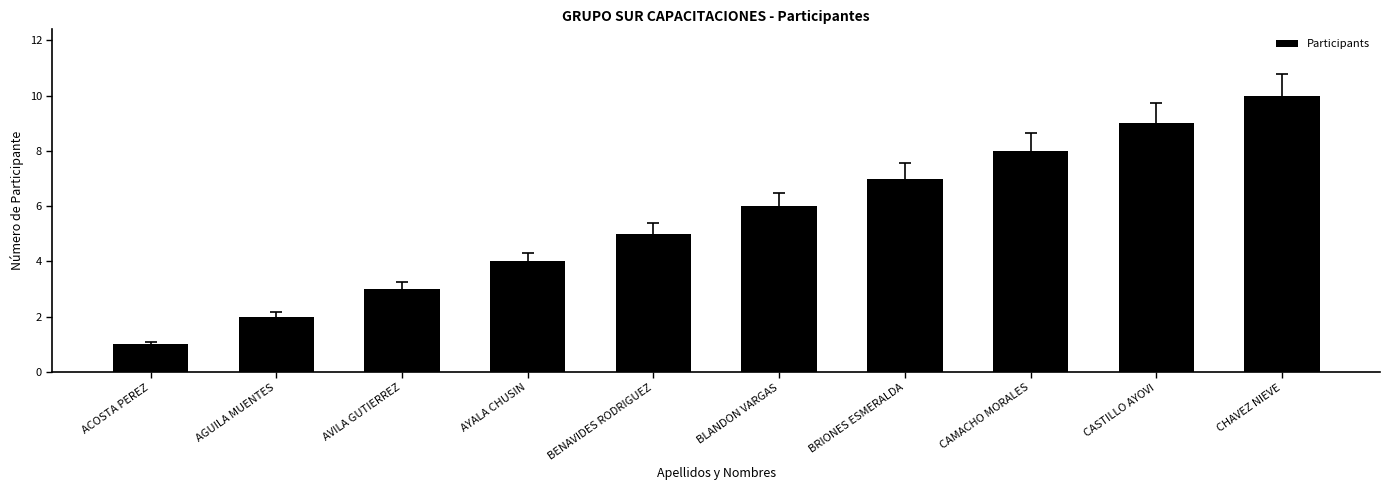

Is it true that the value at CHAVEZ NIEVE is 10?

True